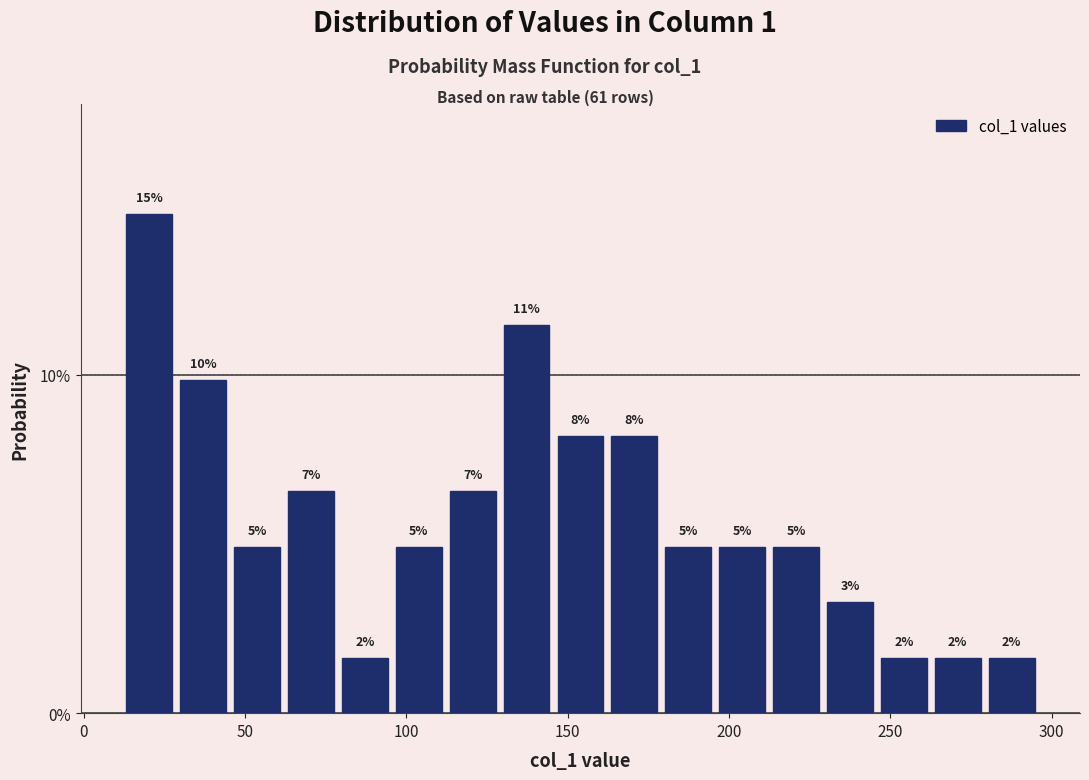

Read against the x-axis, roughly where is the centre of the tallest bar?

20